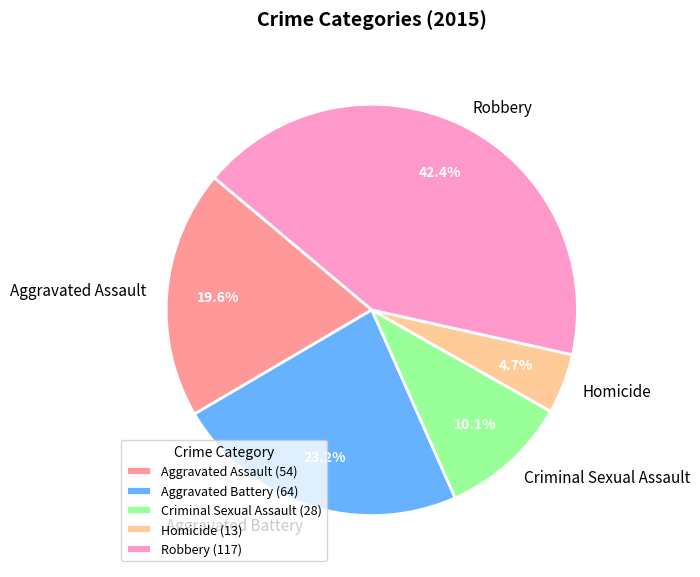

Does Homicide account for over 50% of the chart?

No